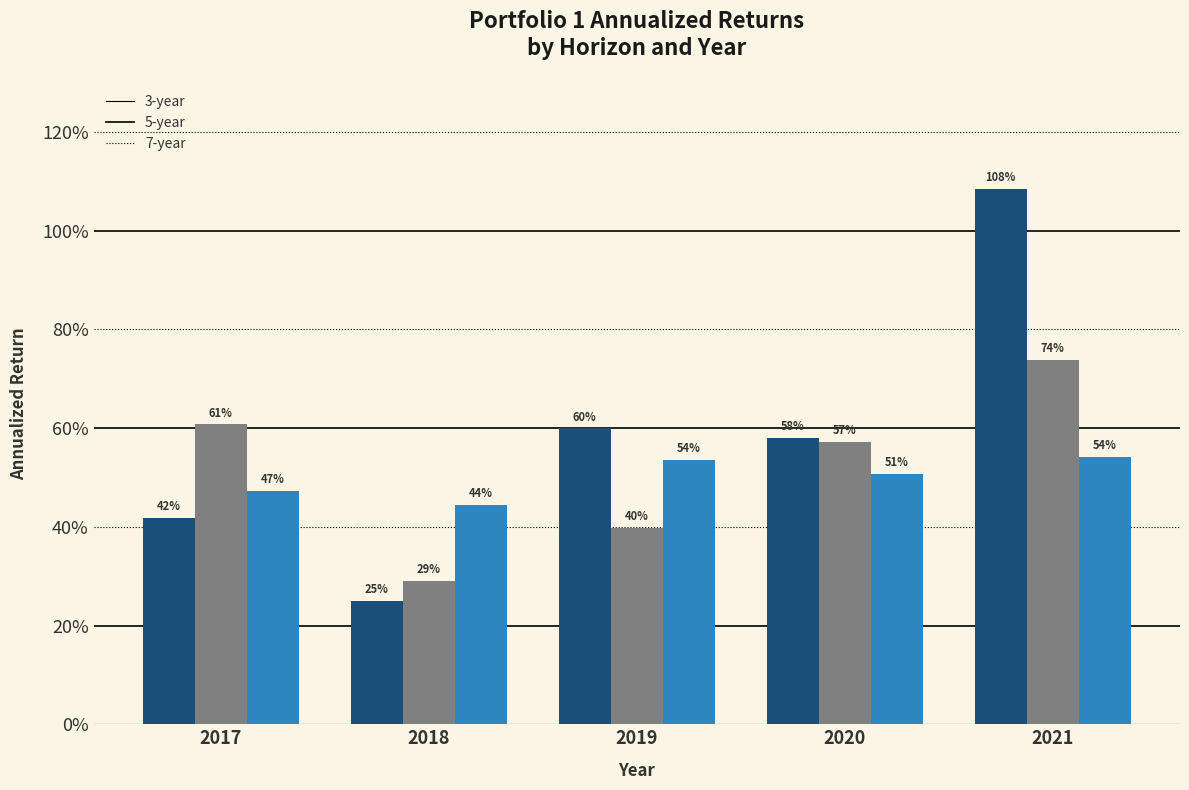

What is the total value across all series at 2019?

1.5